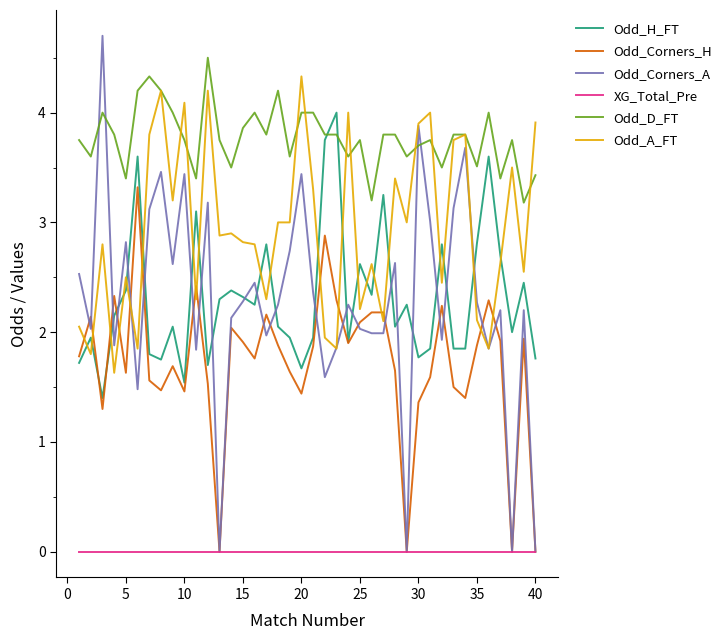

What is the highest value of the Odd_A_FT series?

4.3